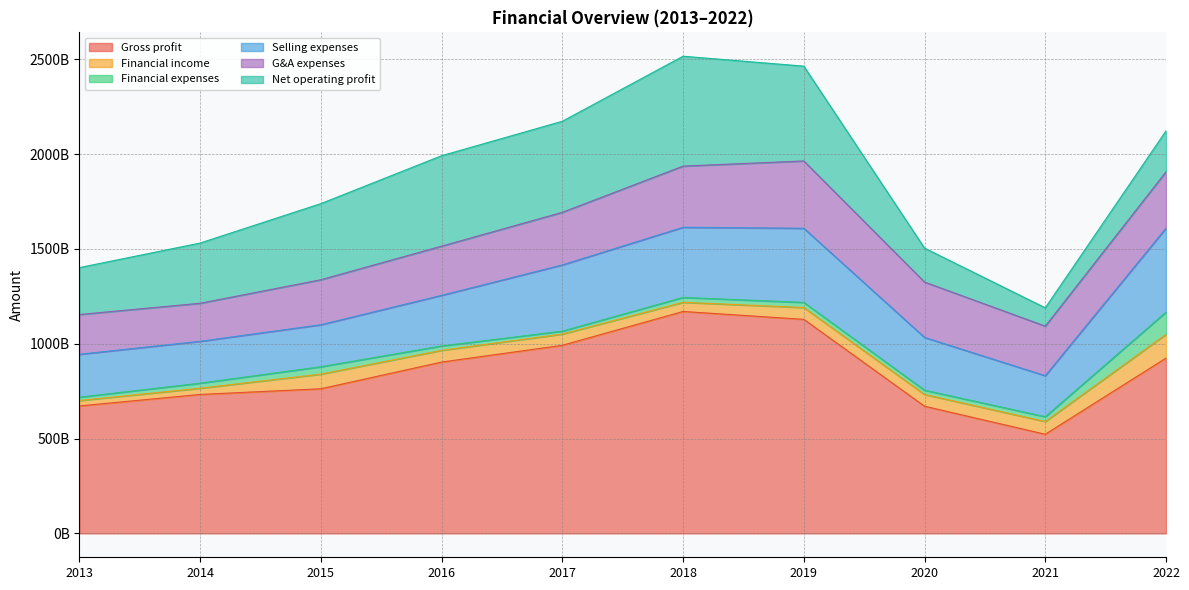

Which series has the widest spread of values?

Gross profit